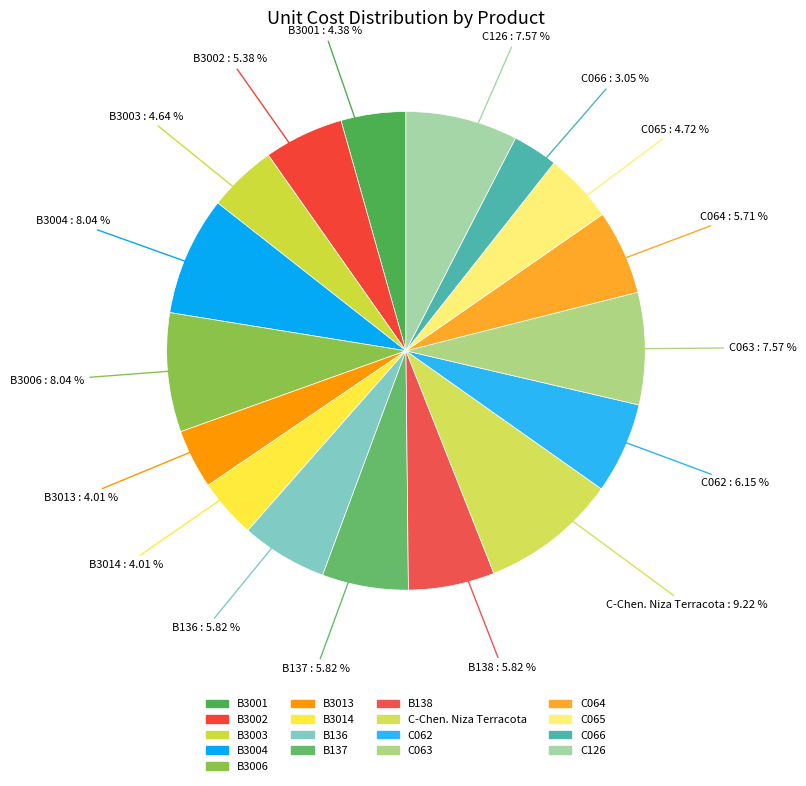

The B137 slice represents 17% of the pie. True or false?

False